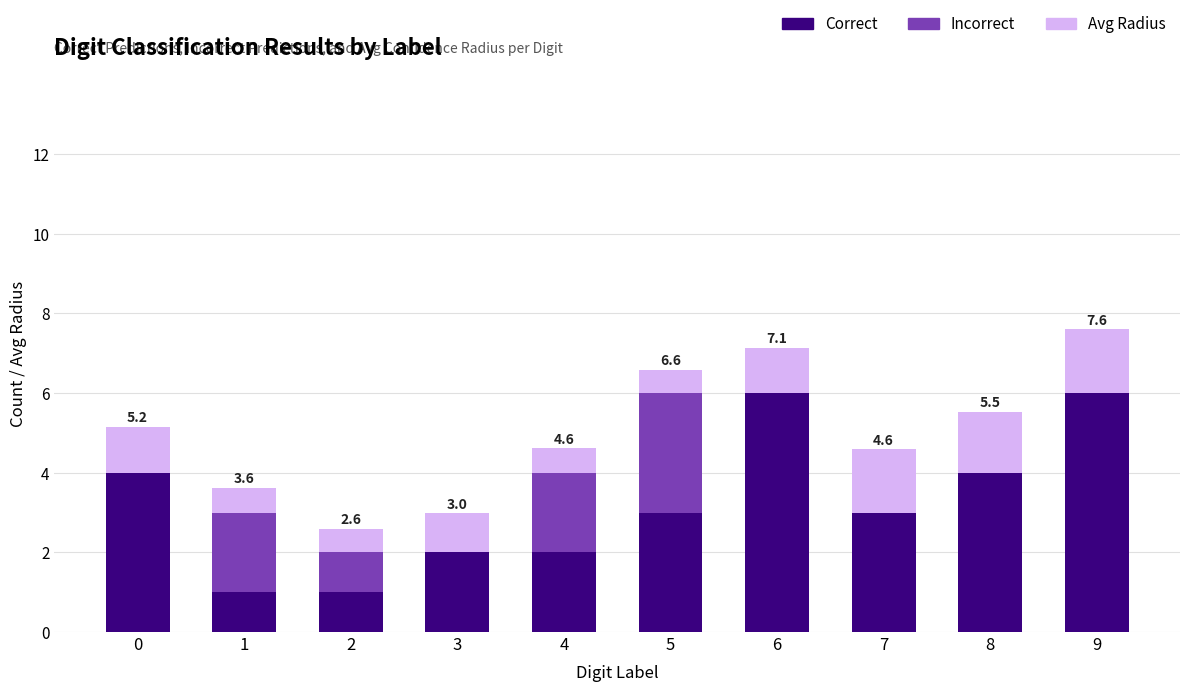

What is the total value across all series at 3?

3.0